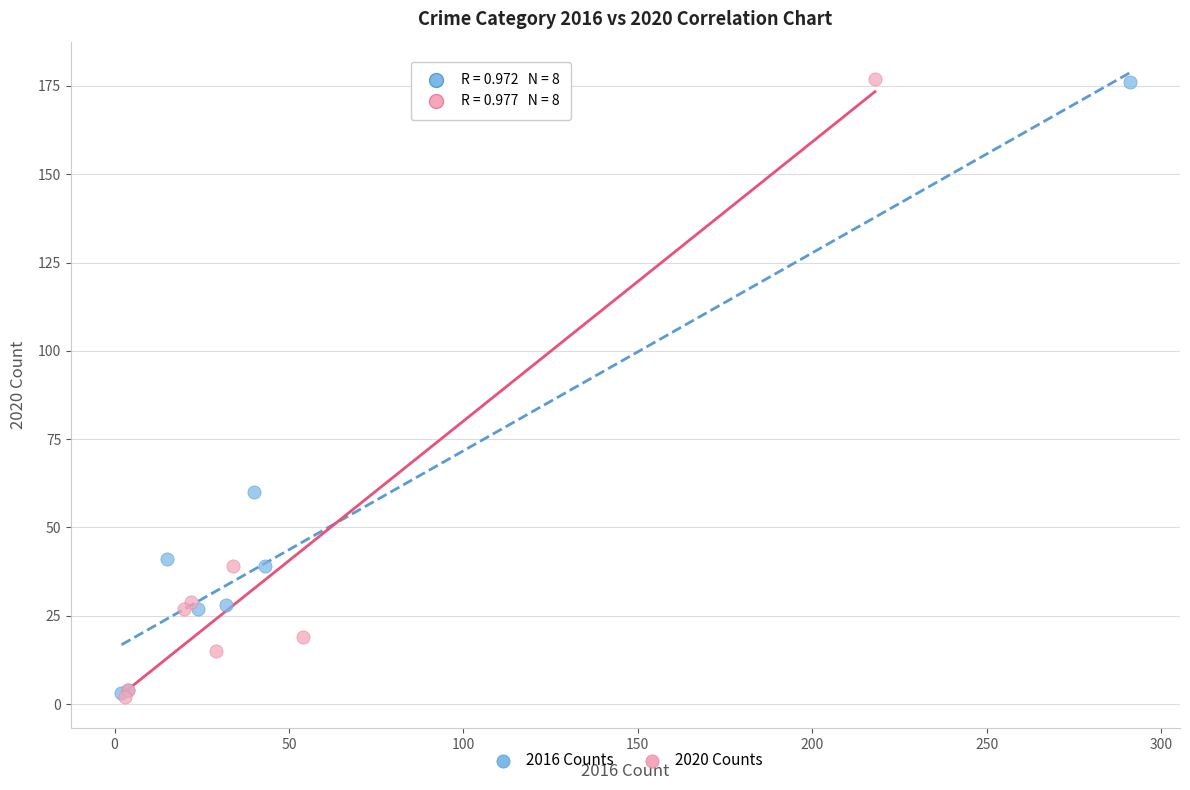

Which series has the widest spread of Y values?

2020 Counts